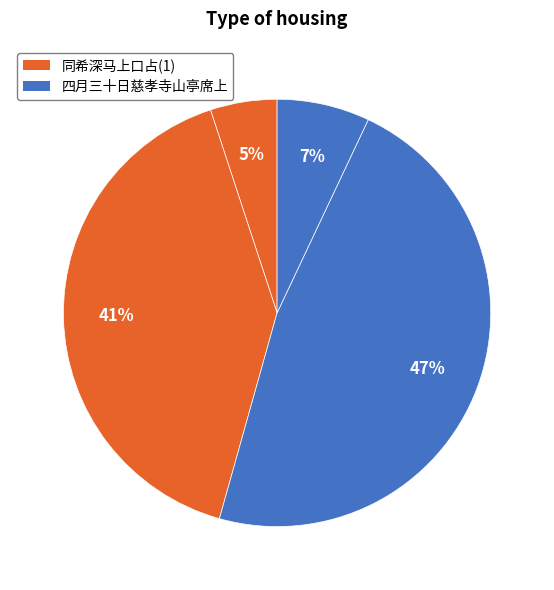

How many segments does this pie chart have?

4